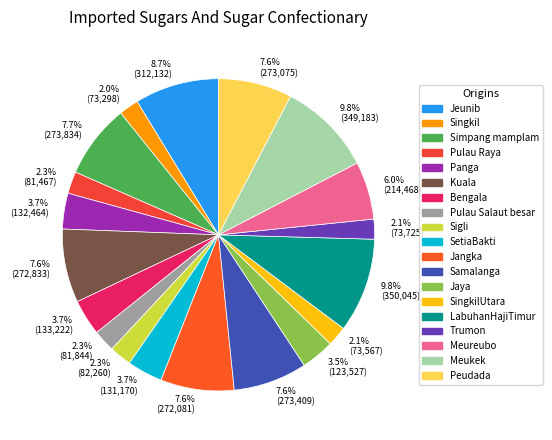

Approximately how many times larger is the value at 7.7% (273,834) compared to 7.6% (272,081)?

1.0